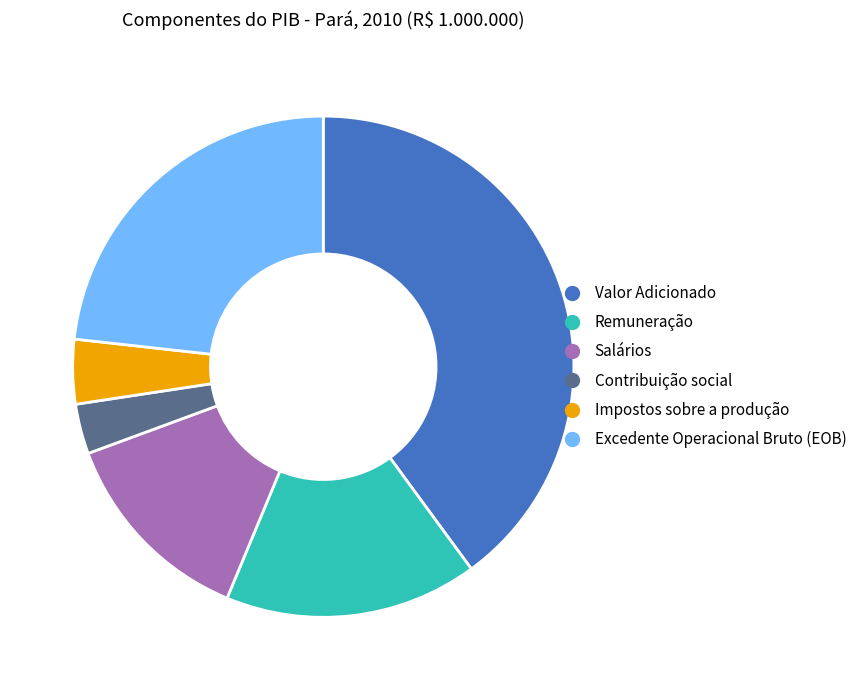

Which category has the smallest portion of the pie?

Contribuição social